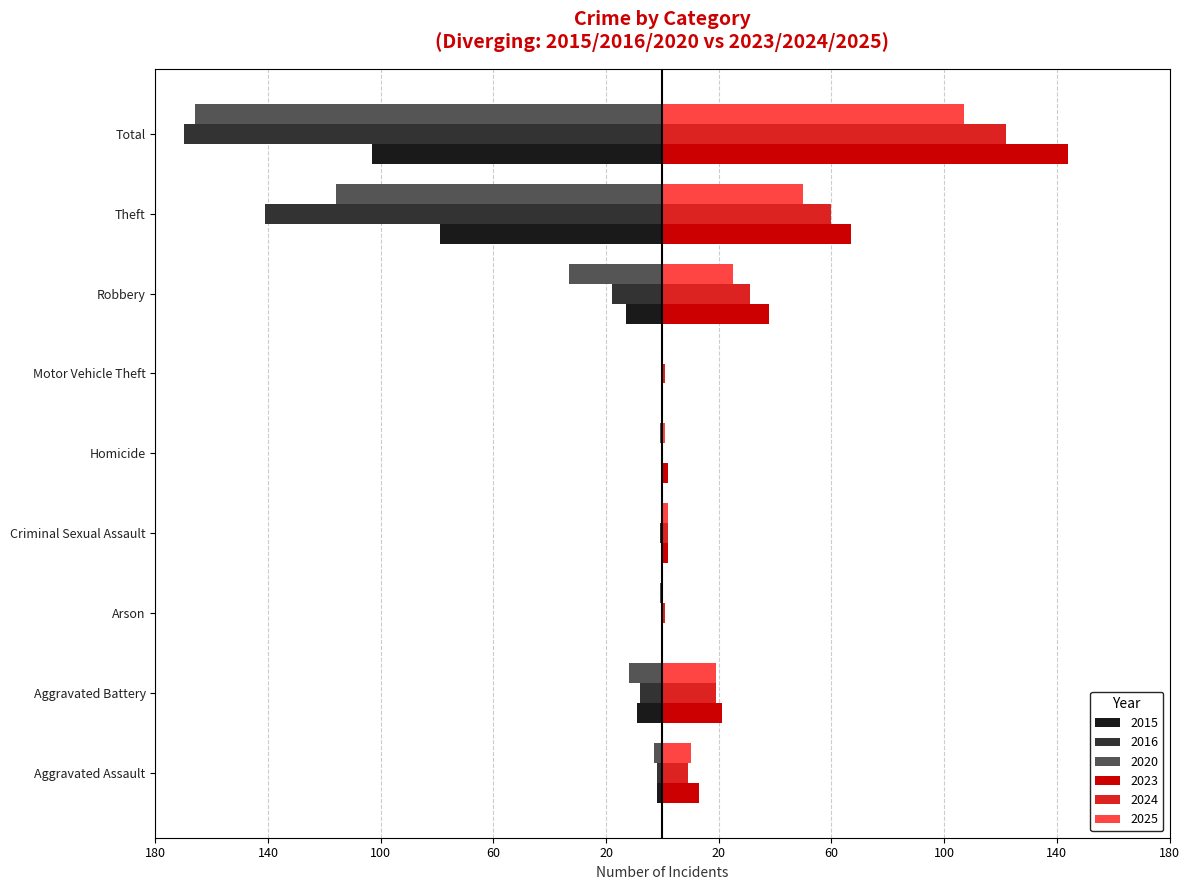

What are all the series names shown in the legend?

2015, 2016, 2020, 2023, 2024, 2025